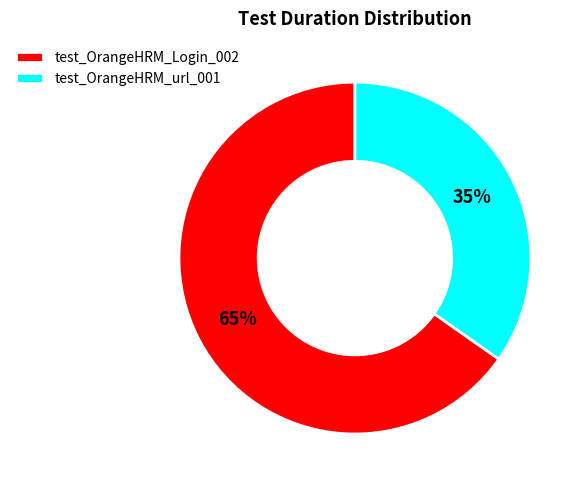

Which slice is the largest?

test_OrangeHRM_Login_002